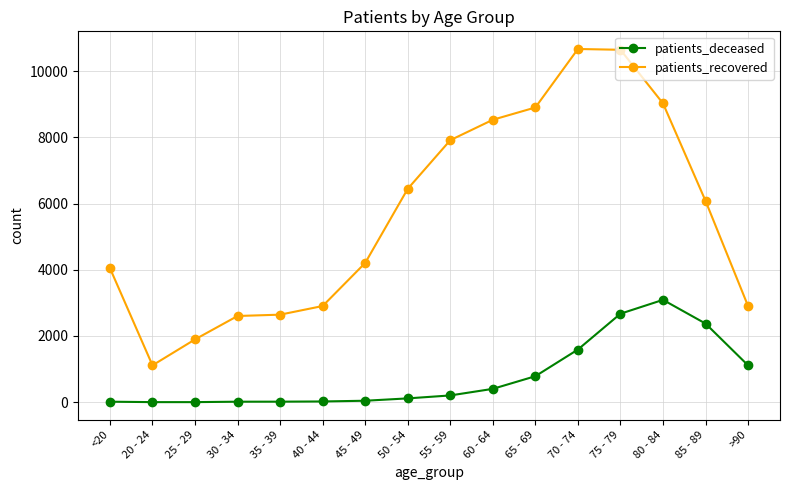

What is the minimum value shown in the chart?

3